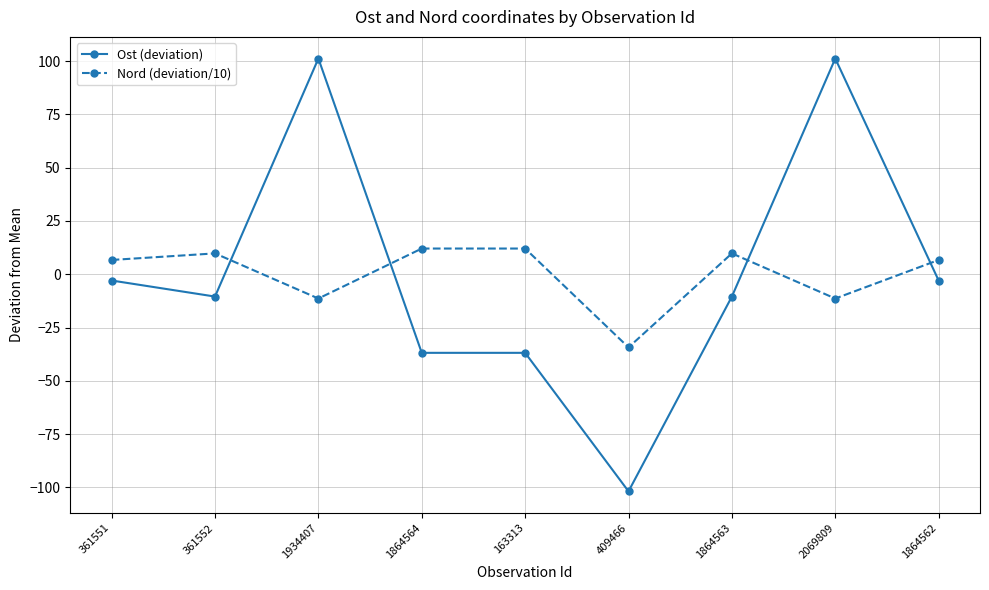

Which series has the widest spread of values?

Ost (deviation)